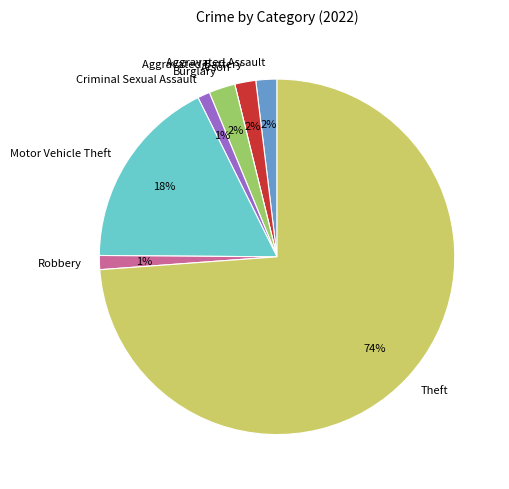

True or false: Motor Vehicle Theft accounts for 11% of the total.

False